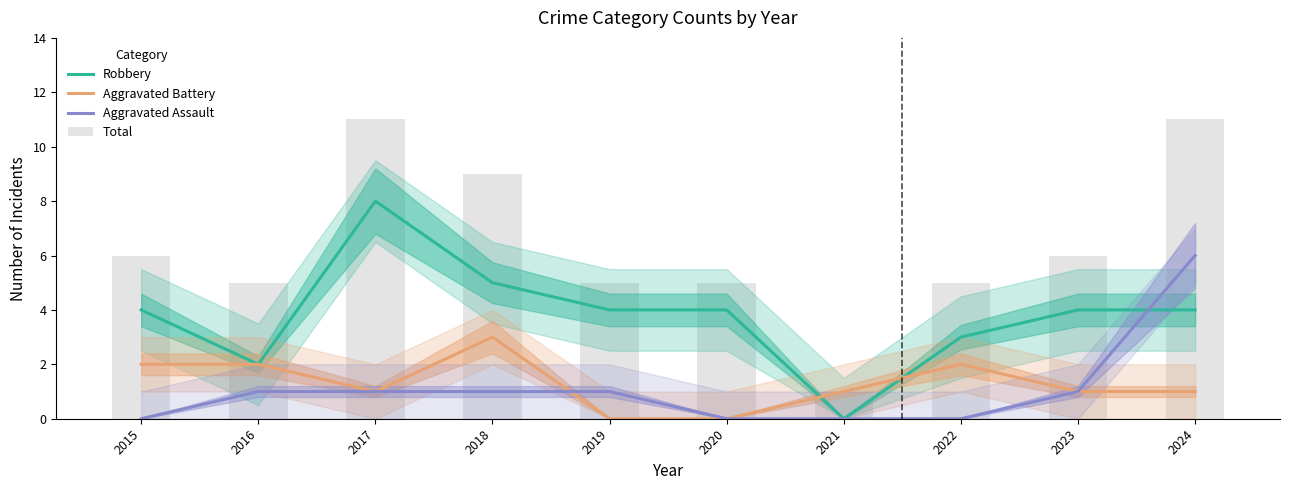

How many categories are shown in the chart?

10